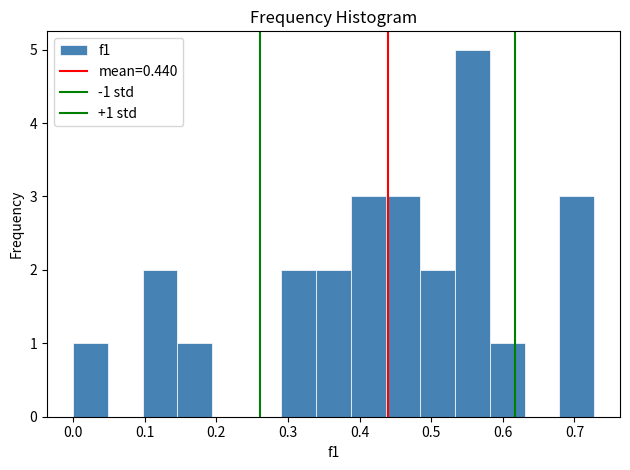

Over which range of the x-axis is the bar tallest?

0.53 to 0.58